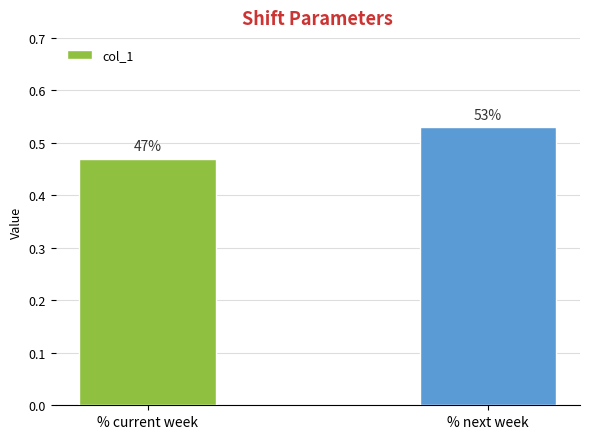

What is the difference between the values at % current week and % next week?

0.1